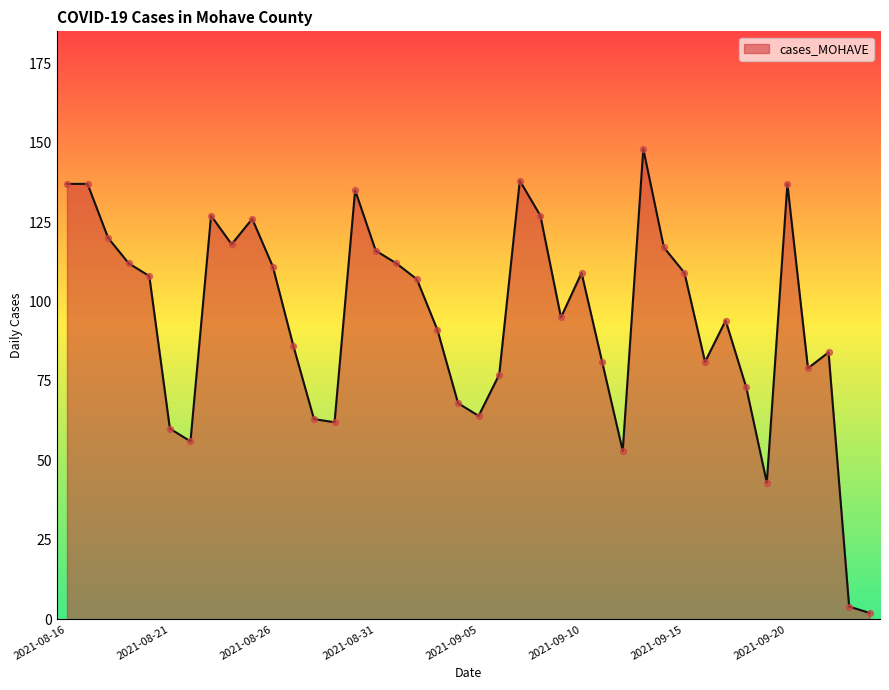

What is the difference between the maximum and minimum values?

146